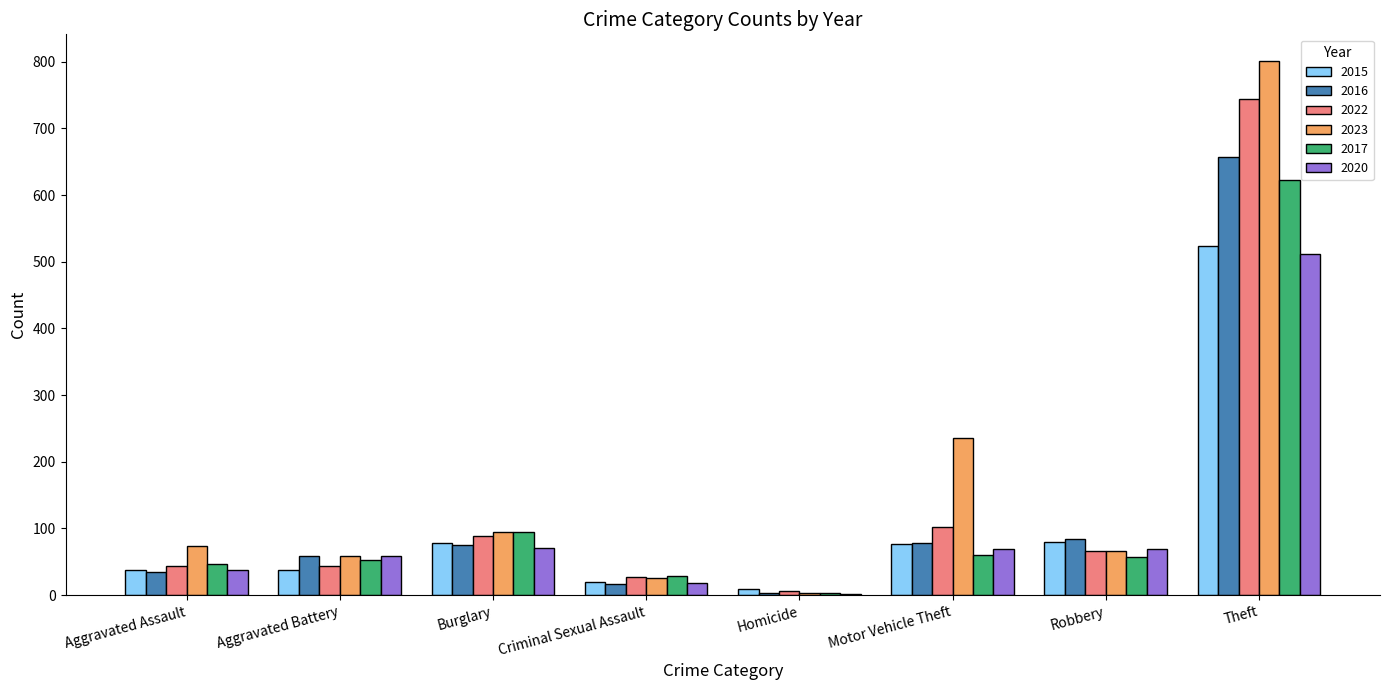

The value of 2023 at Criminal Sexual Assault is 26. True or false?

True